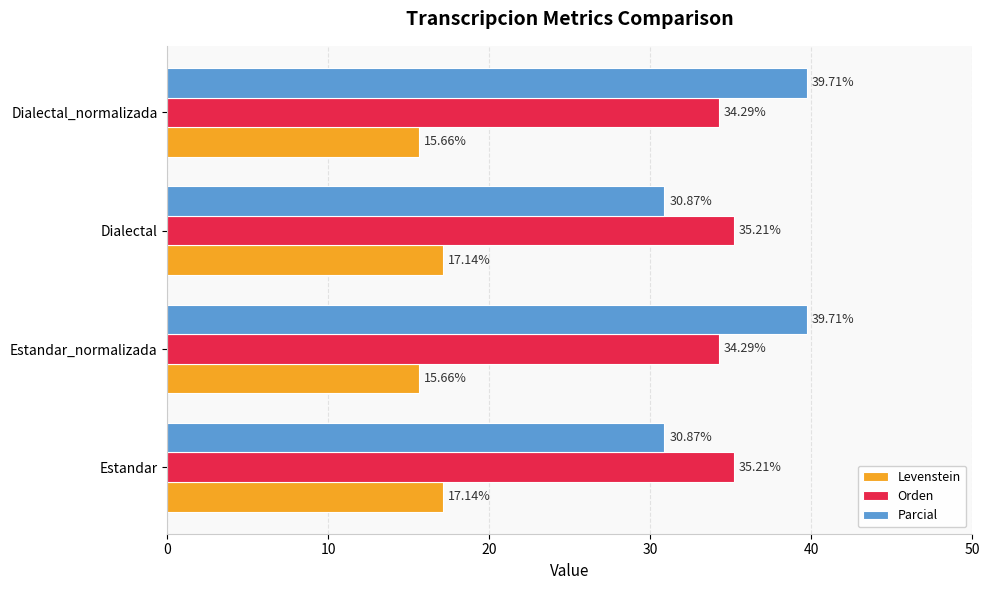

What is the sum of all Orden values?

139.0